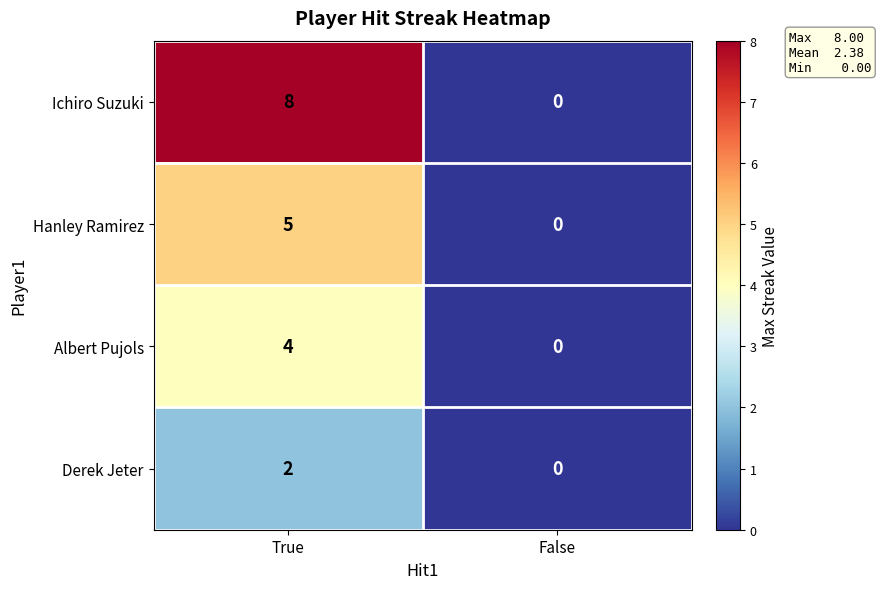

Is it true that Albert Pujols equals -2 at False?

False